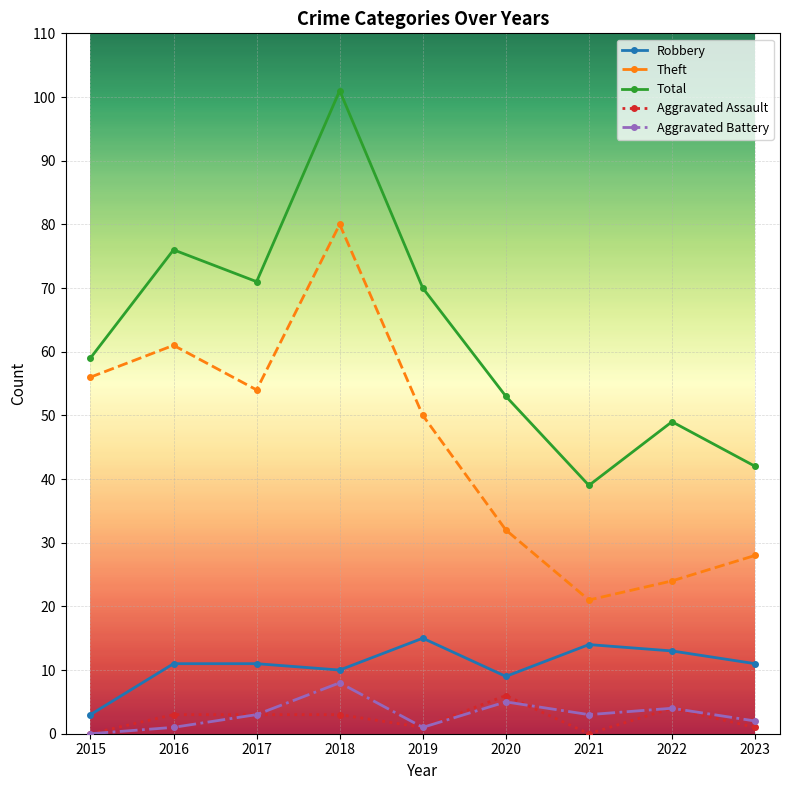

What is the value of the Total point at the 2nd from the left?

76